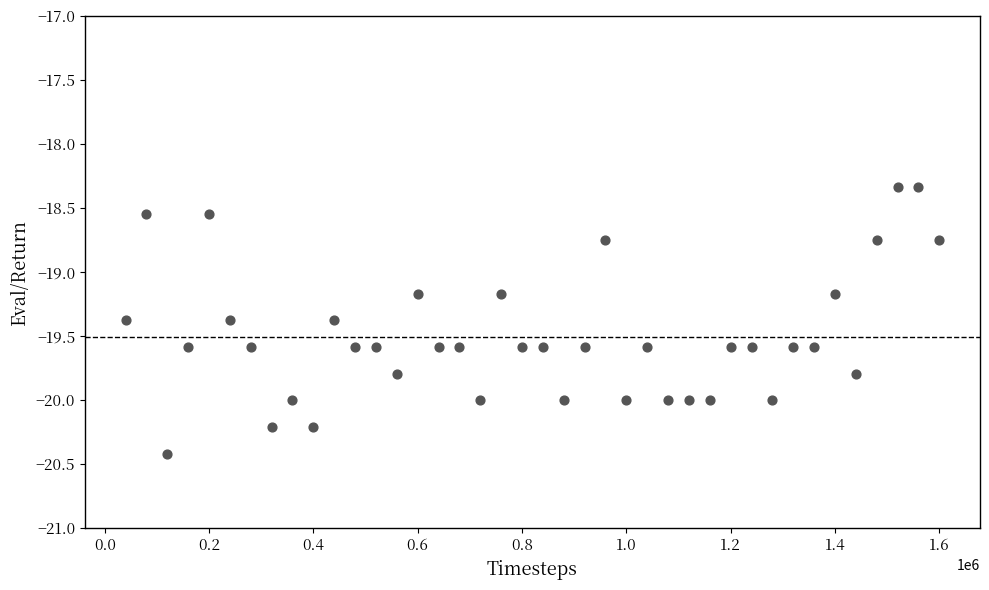

What is the range of Y values (max minus min)?

2.1